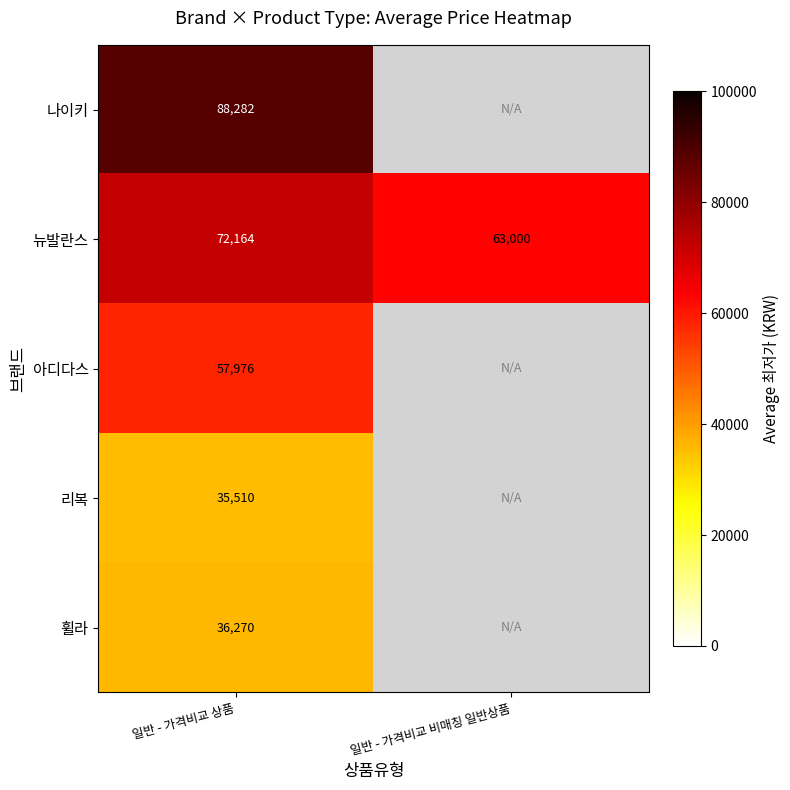

Rank the series at 일반 - 가격비교 상품 from lowest to highest value.

리복, 휠라, 아디다스, 뉴발란스, 나이키